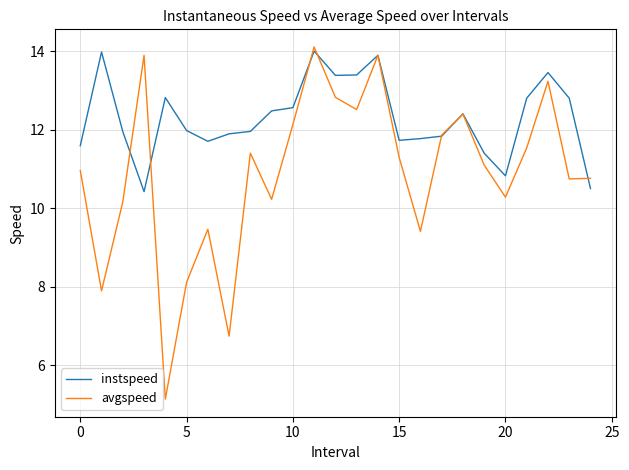

Which series has the largest total across all categories?

instspeed